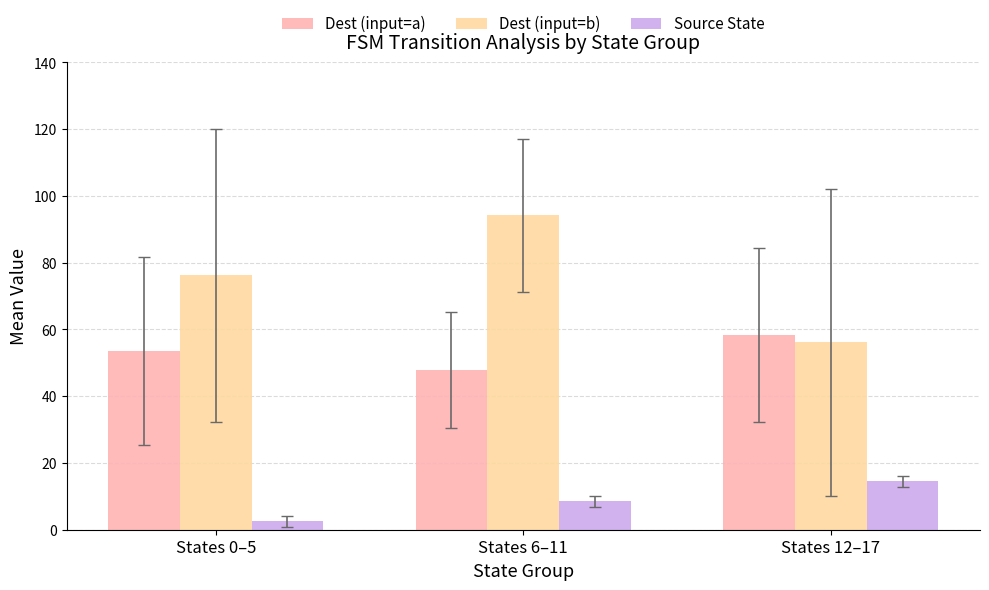

What is the difference between the highest and lowest values at States 0–5?

73.7